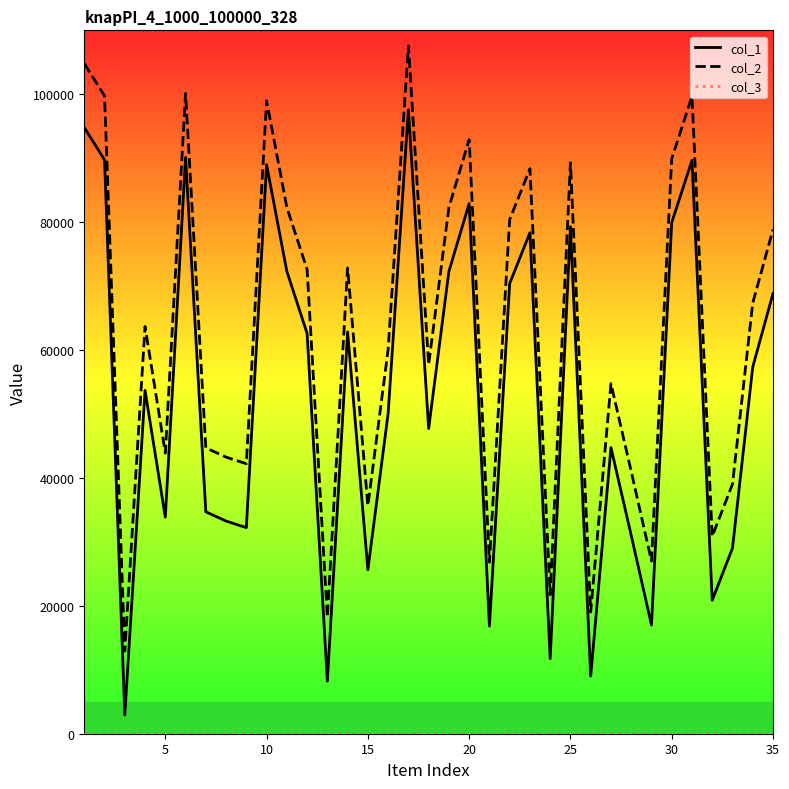

Which series has the largest total across all categories?

col_2